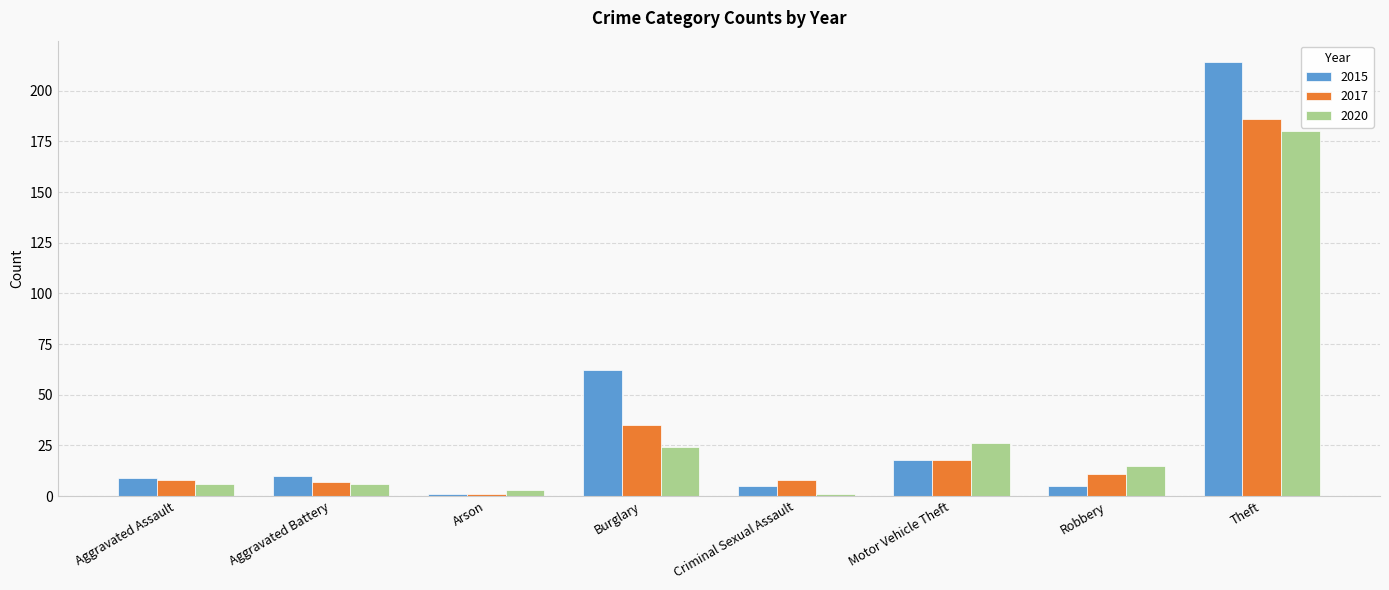

Which label corresponds to the largest value in the chart?

Theft